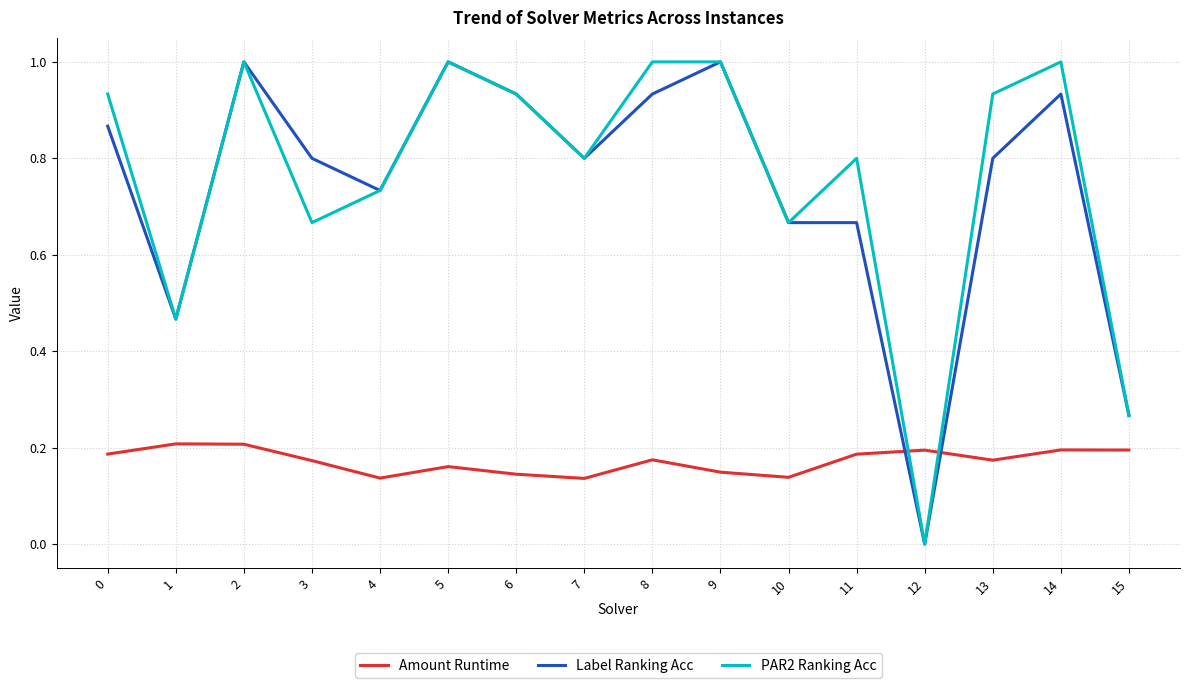

Count the number of data series in this chart.

3